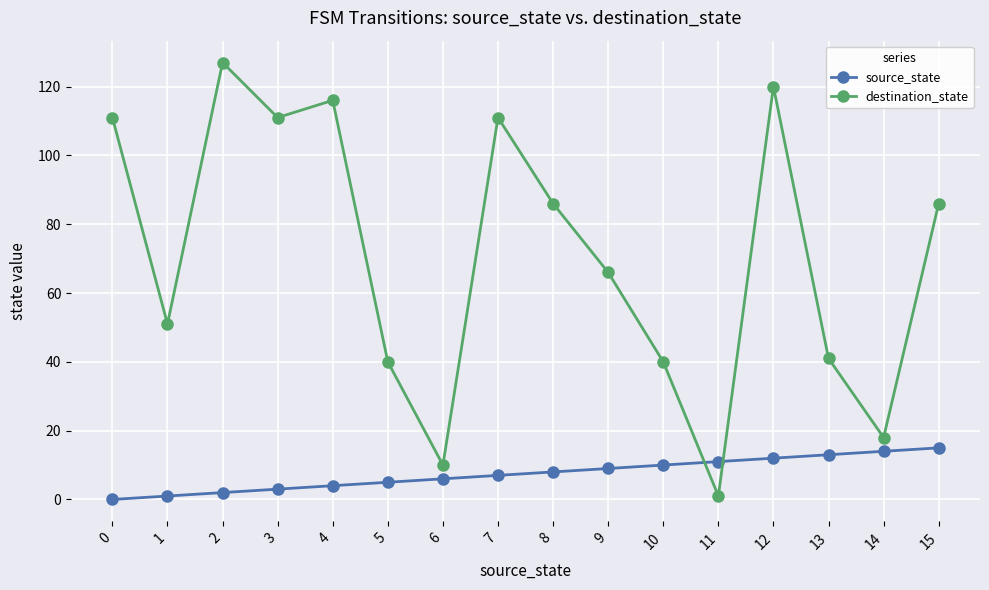

The value of destination_state at 8 is 86. True or false?

True